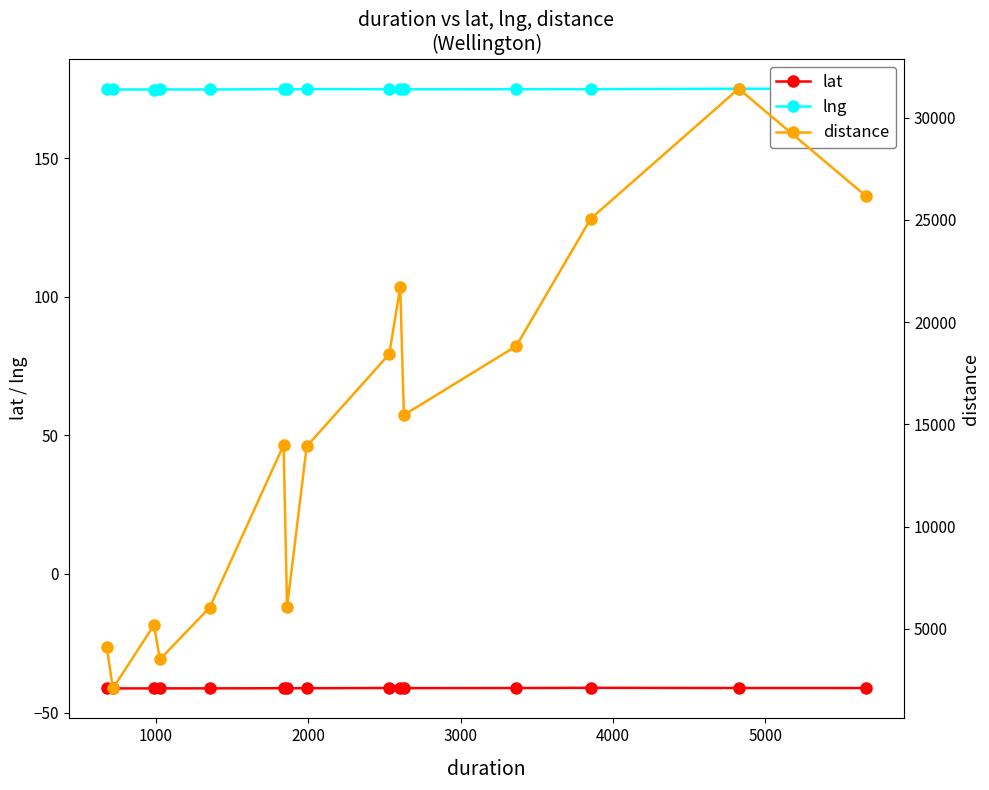

What are all the series names shown in the legend?

lat, lng, distance